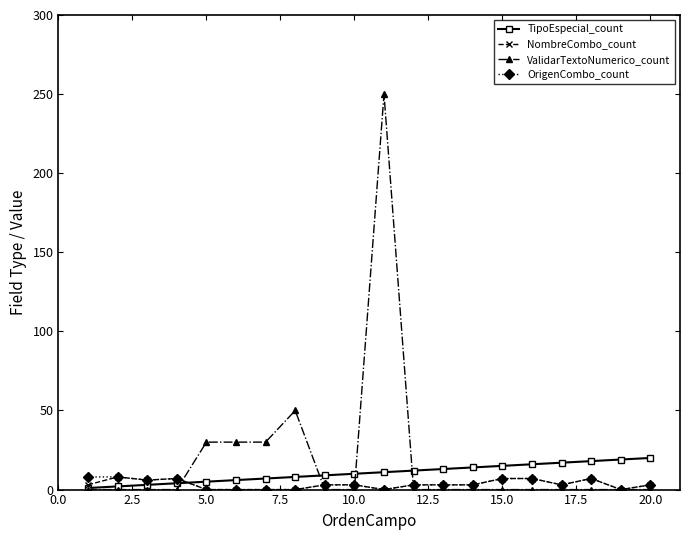

Is this an area chart (filled region under the line)?

No